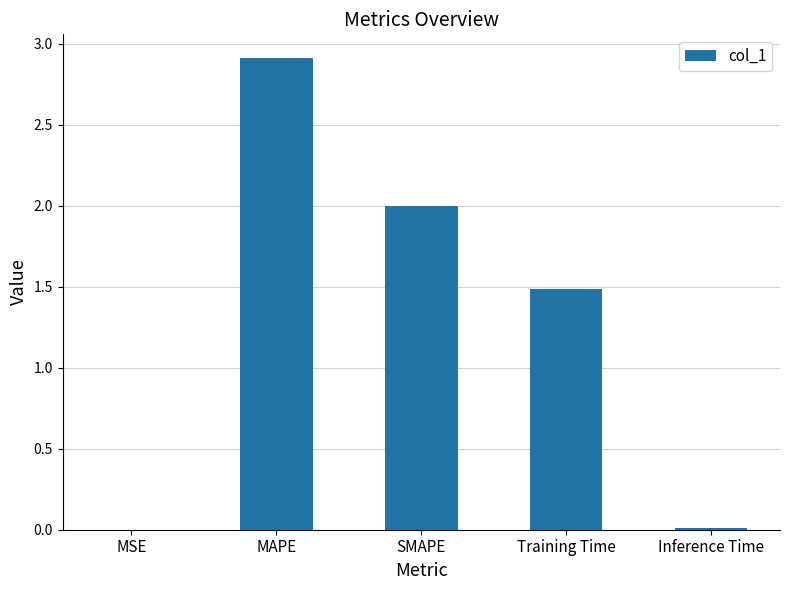

Between SMAPE and MAPE, which is larger?

MAPE